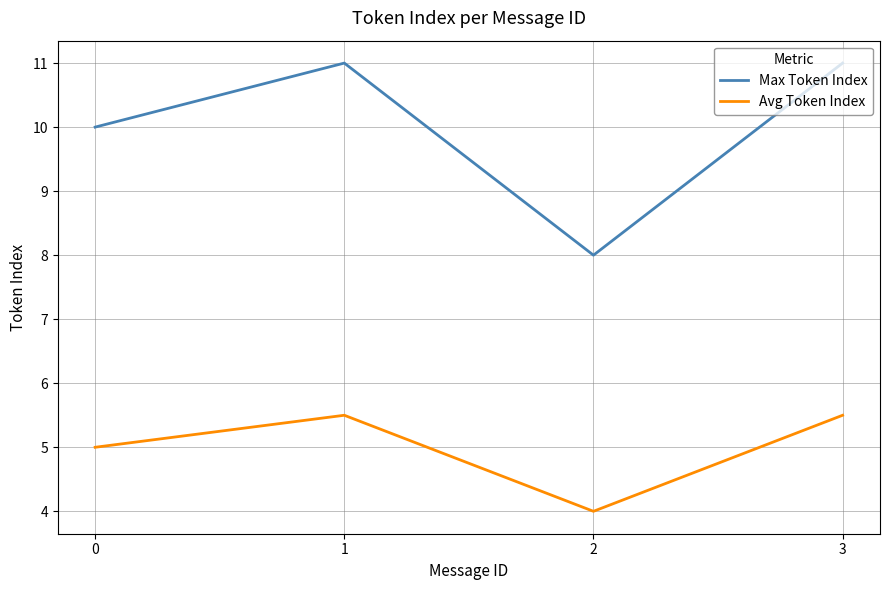

Does the chart have visible grid lines?

Yes